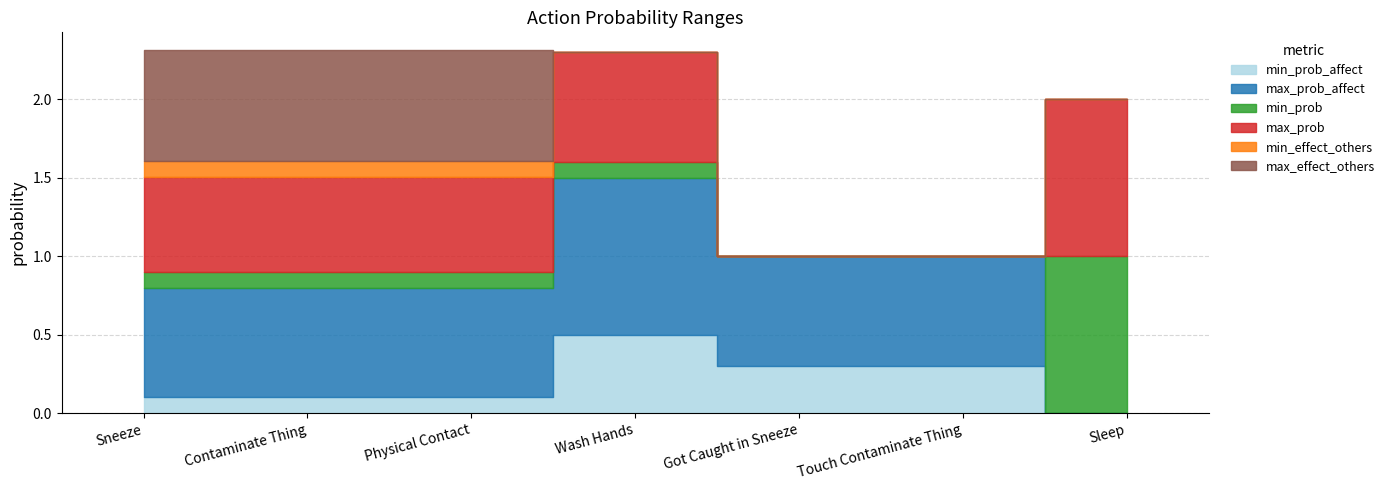

How many data points does each series have?

7